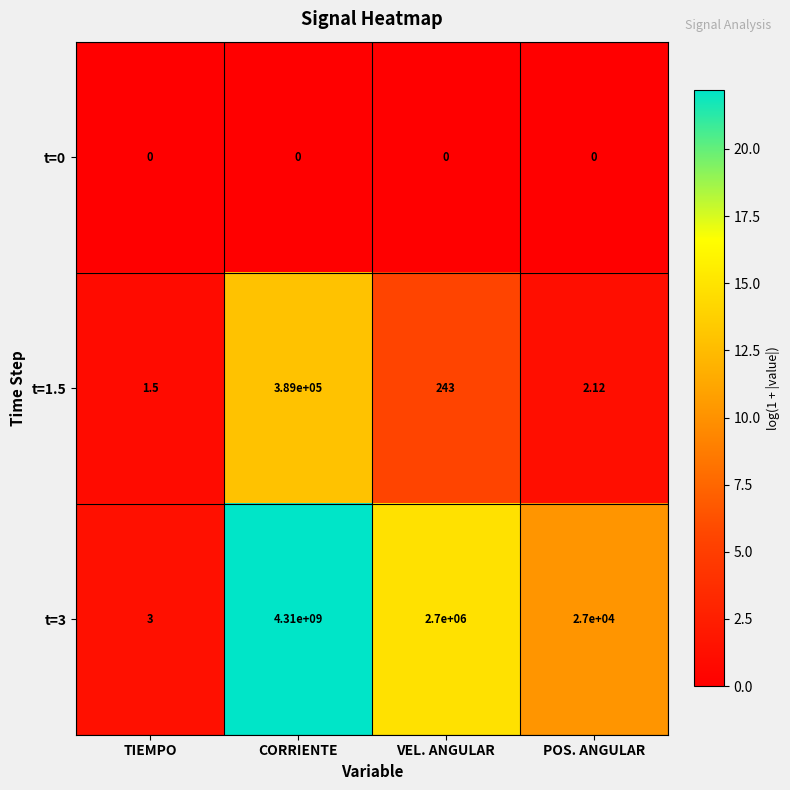

List the labels in order of t=1.5 value, smallest first.

TIEMPO, POS. ANGULAR, VEL. ANGULAR, CORRIENTE